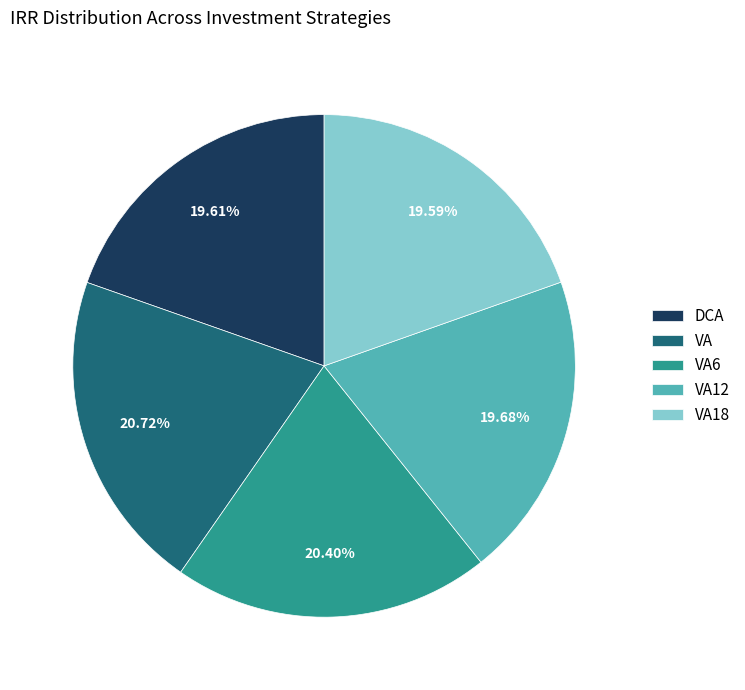

How many slices are in this pie chart?

5